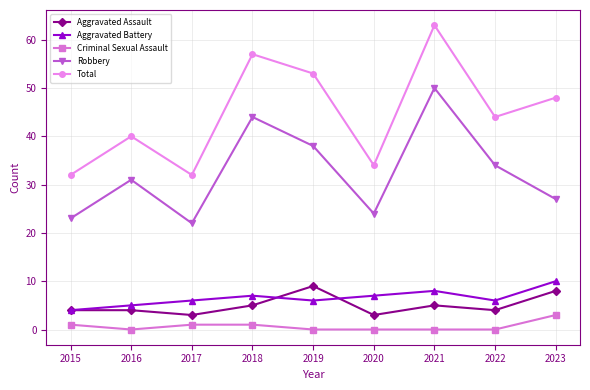

What is the average value of the Aggravated Assault series?

5